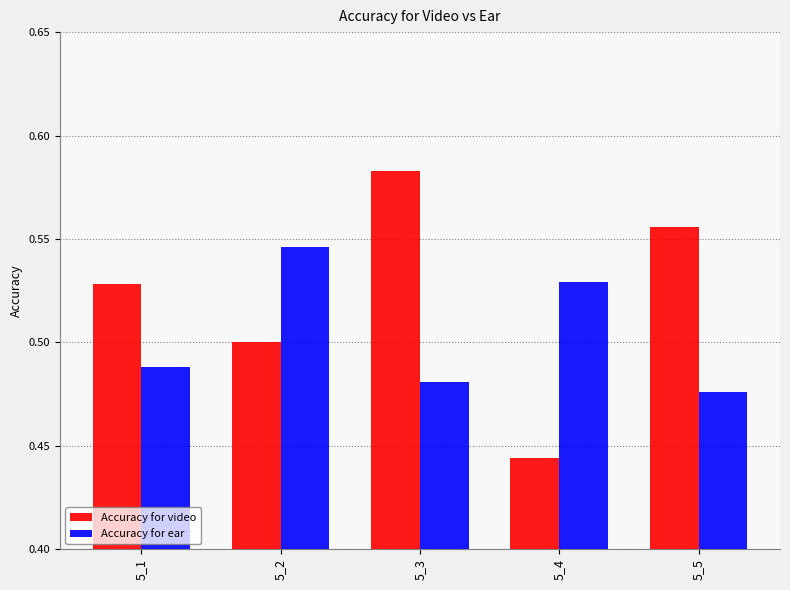

What is the sum of all Accuracy for ear values?

2.5